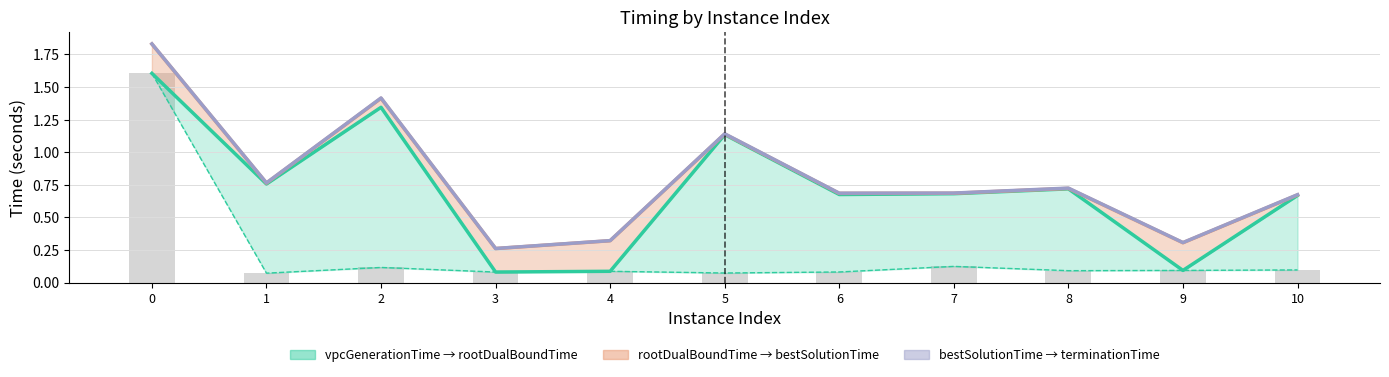

What is the difference between the second highest and second lowest values in the bestSolutionTime series?

1.1